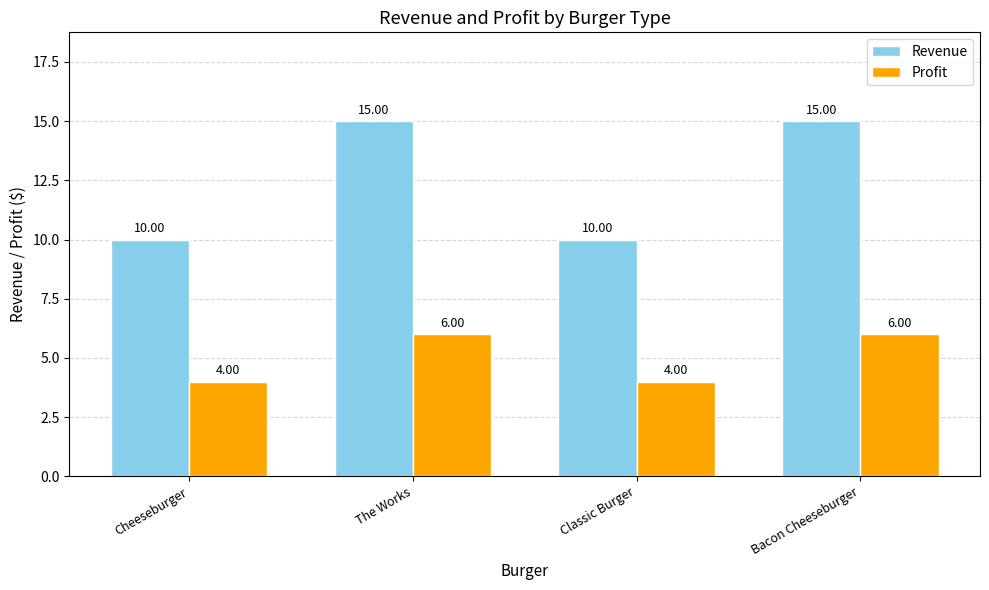

Is it true that Revenue equals 15 at Cheeseburger?

False